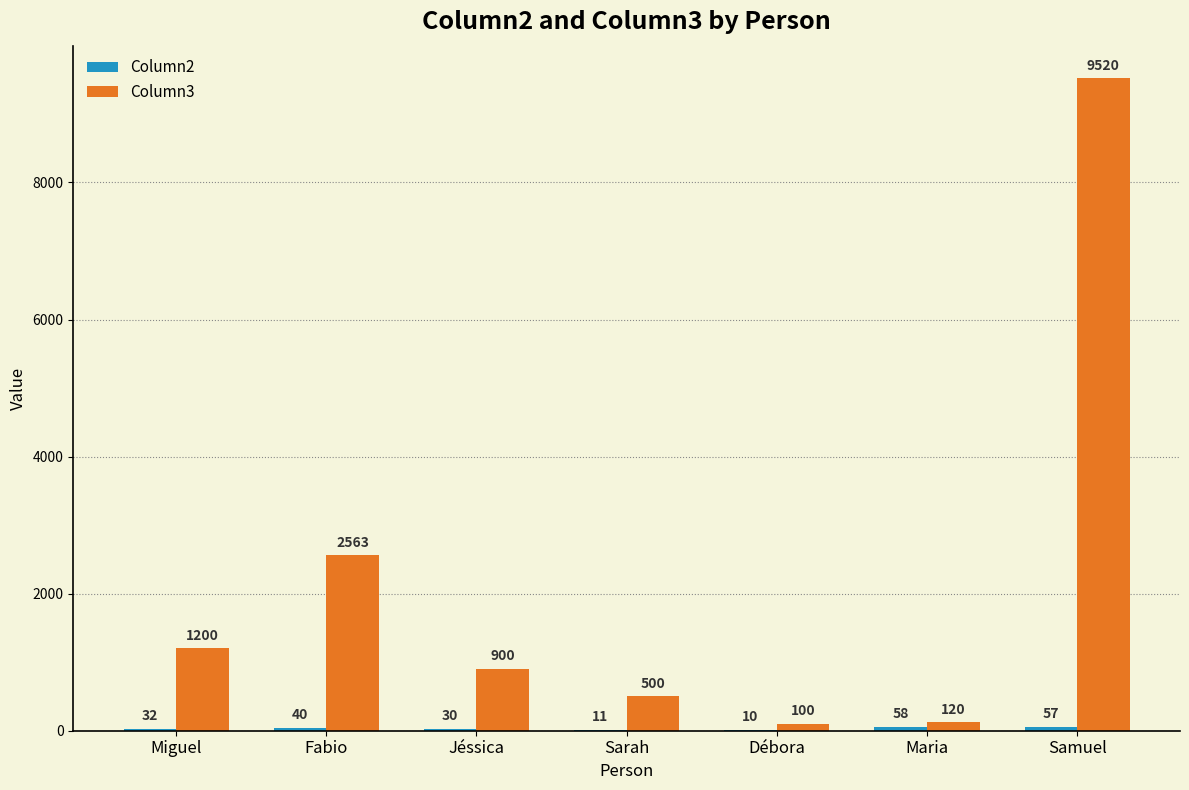

Between Sarah and Samuel, which series saw the biggest shift?

Column3